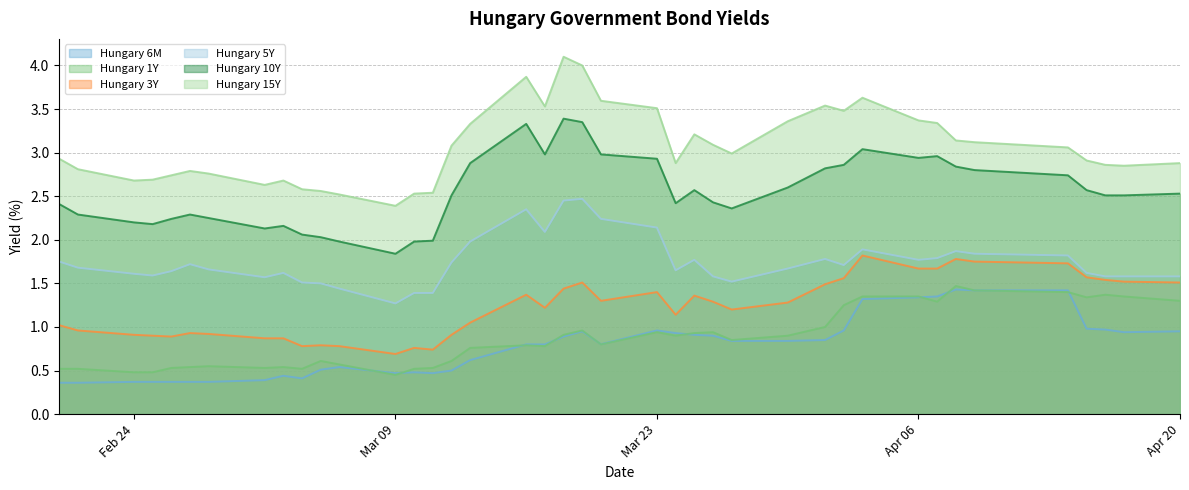

What is the maximum value shown in the chart?

4.1